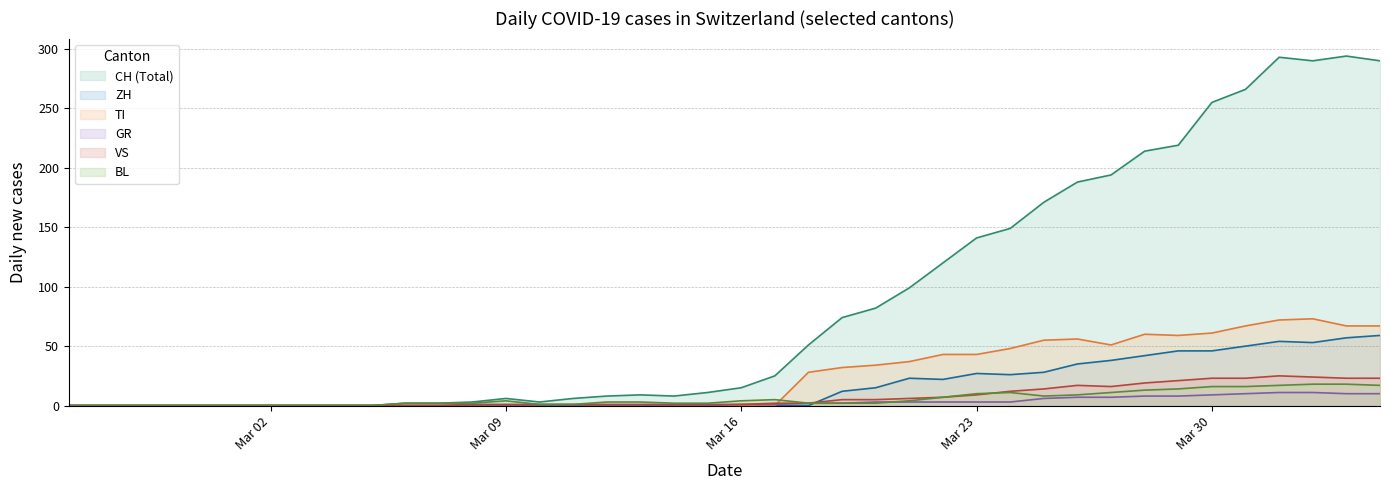

Which series has the largest total across all categories?

CH (Total)